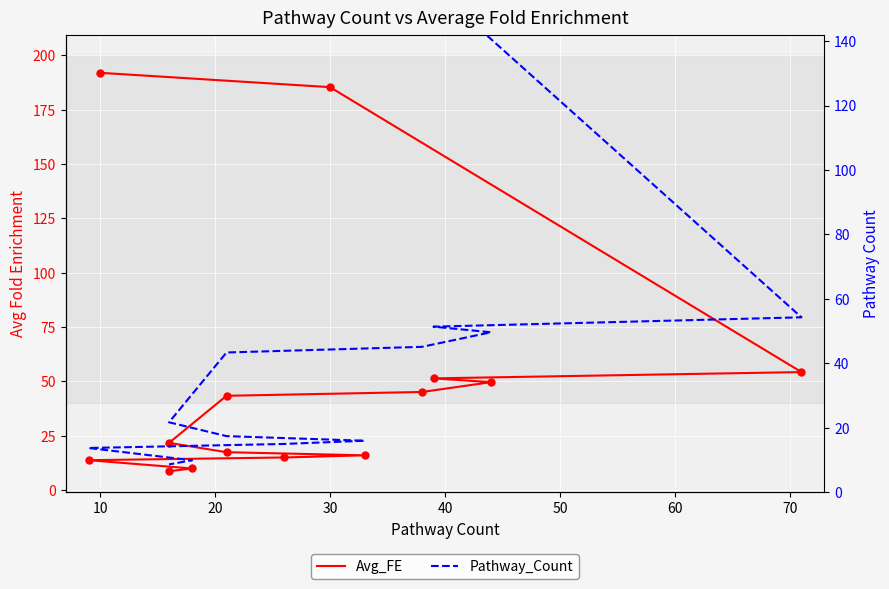

Which series has the largest total across all categories?

Avg_FE